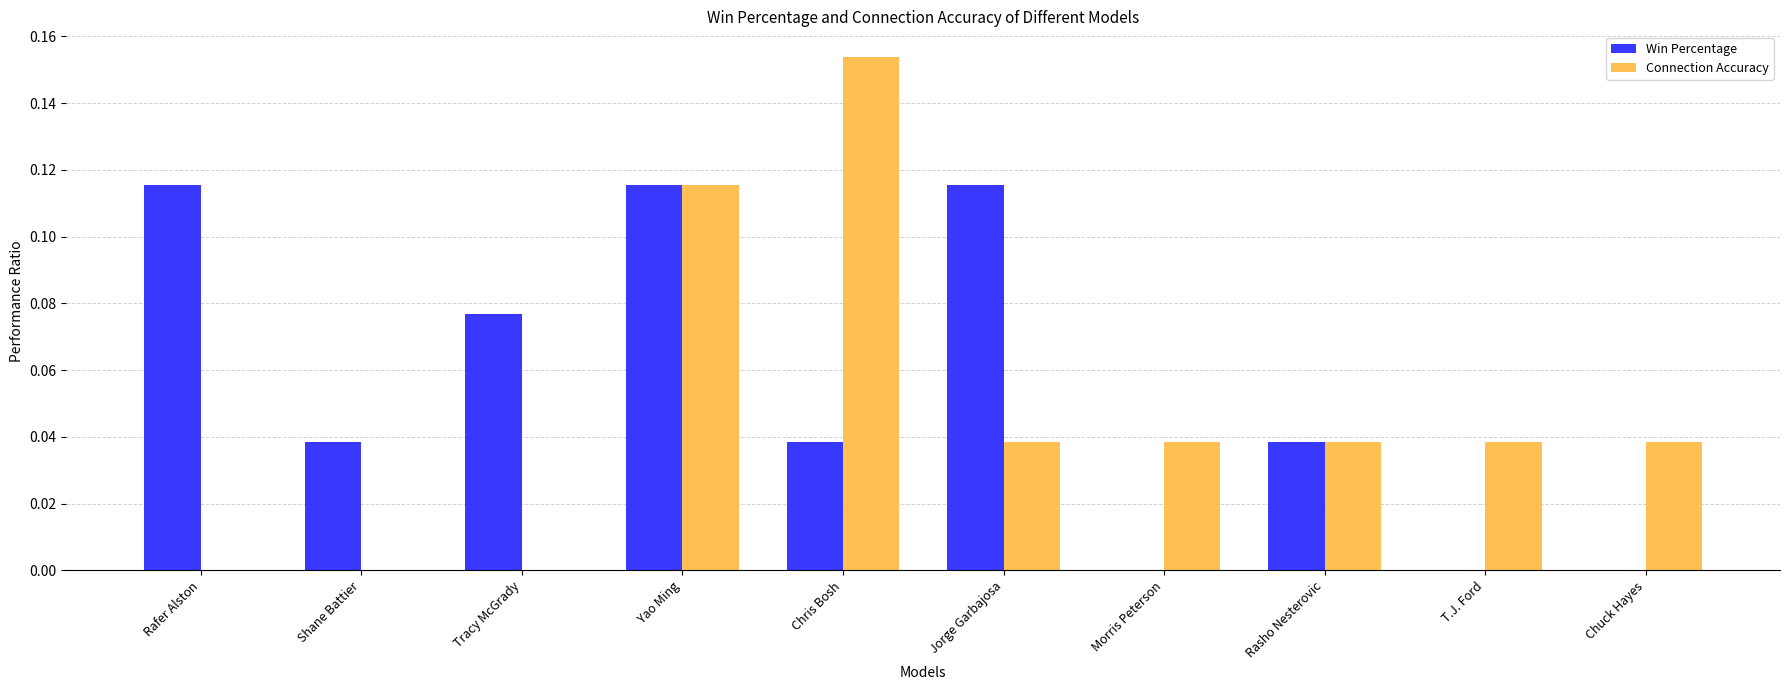

What is the sum of all Win Percentage values?

0.5